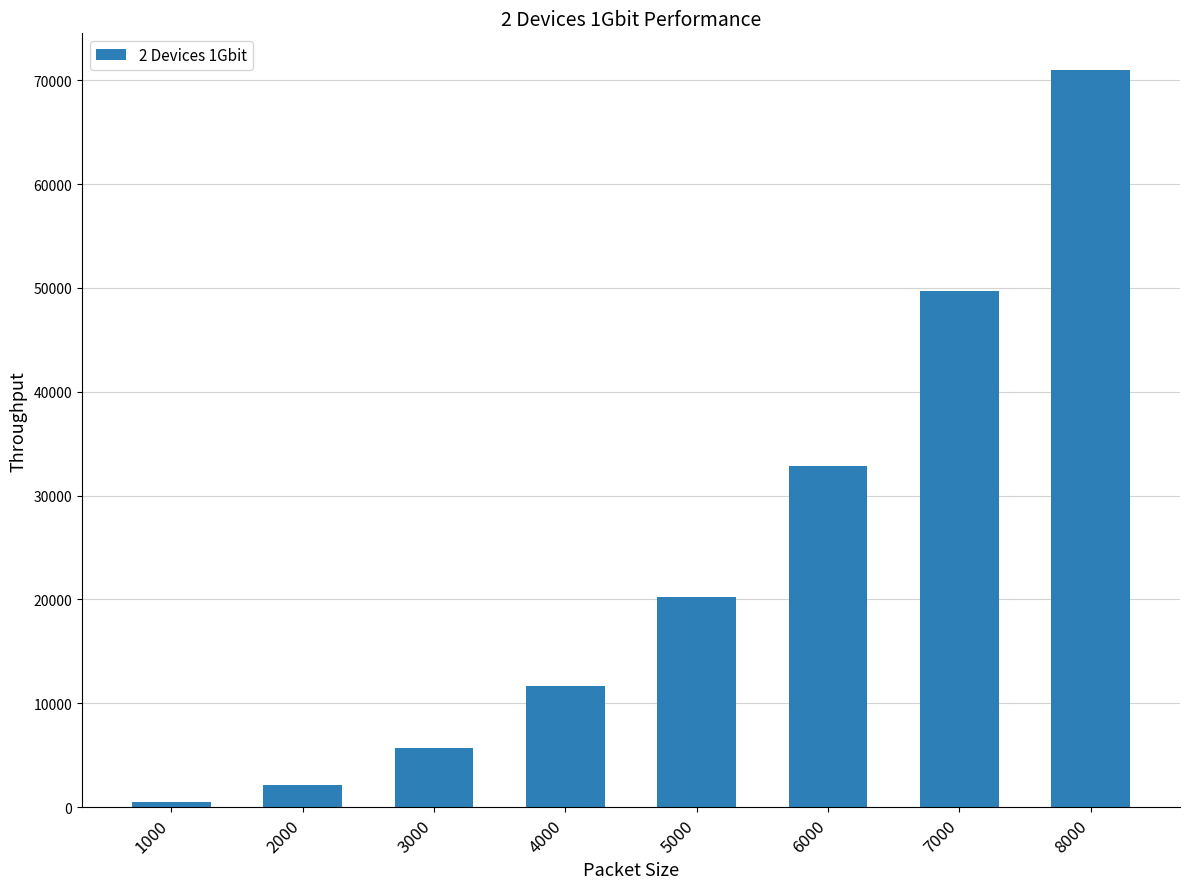

What is the minimum value shown in the chart?

481.4